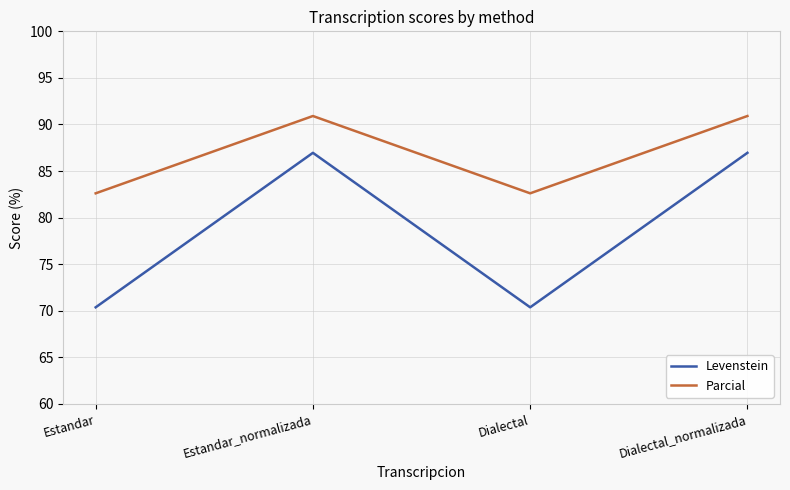

Is this an area chart (filled region under the line)?

No